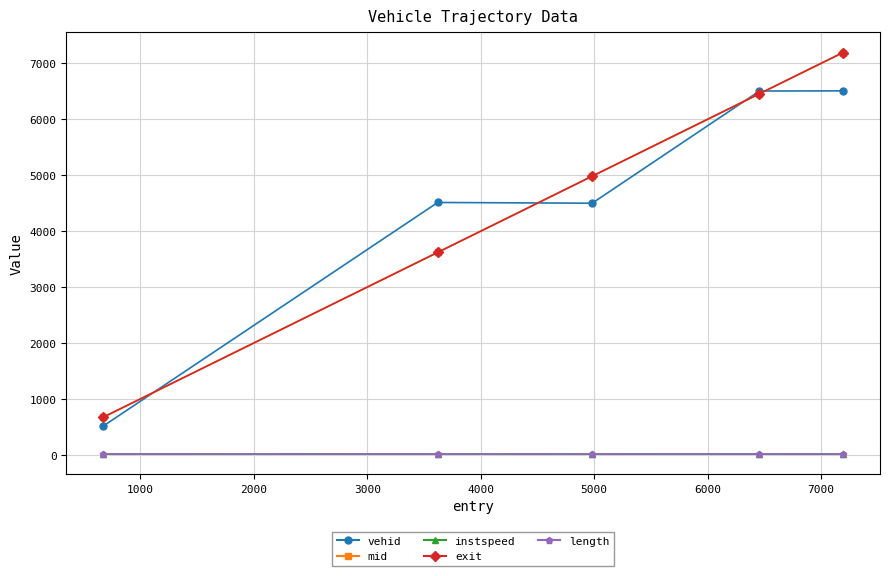

How many series are shown in this chart?

5